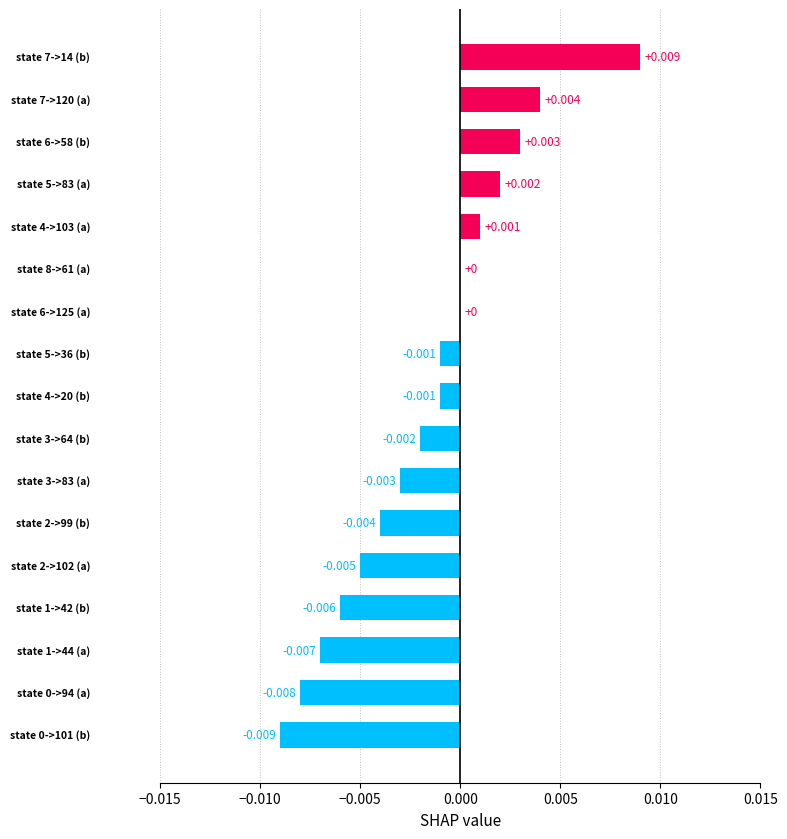

How many distinct data groups are displayed?

1